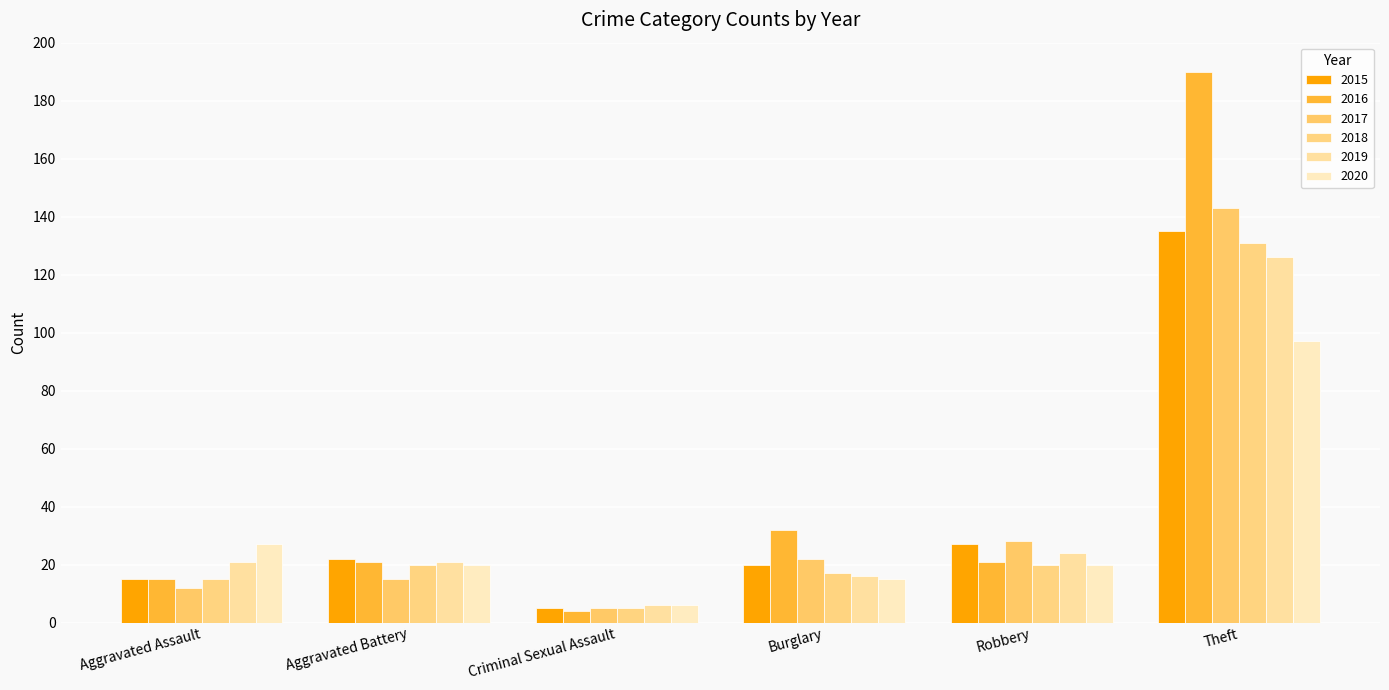

Rank the series by their maximum value, from highest to lowest.

2016, 2017, 2015, 2018, 2019, 2020